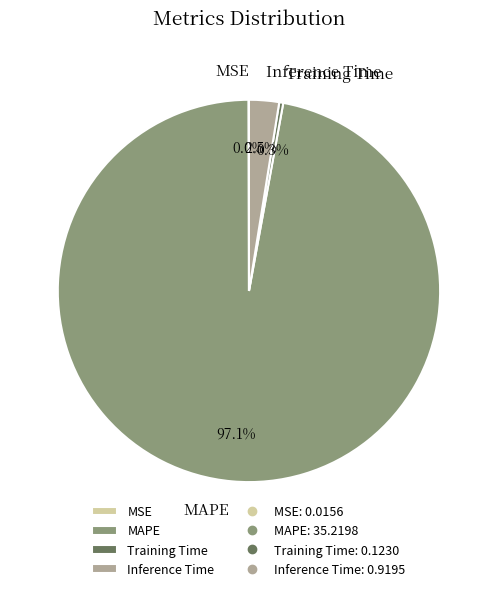

Is there any slice that represents more than half of the pie?

Yes